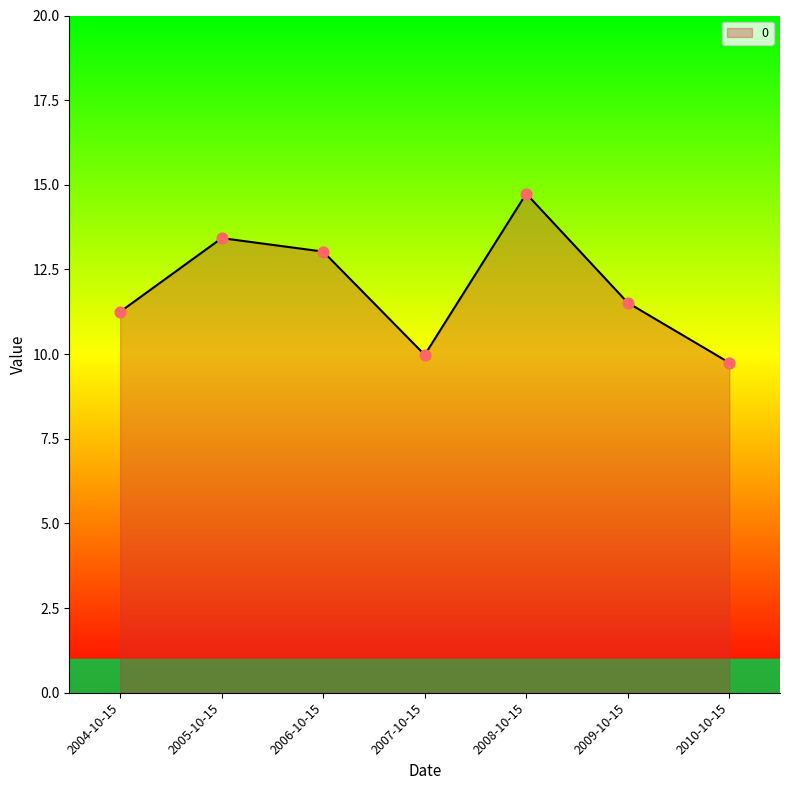

Approximately how many times larger is the value at 2010-10-15 compared to 2006-10-15?

0.7